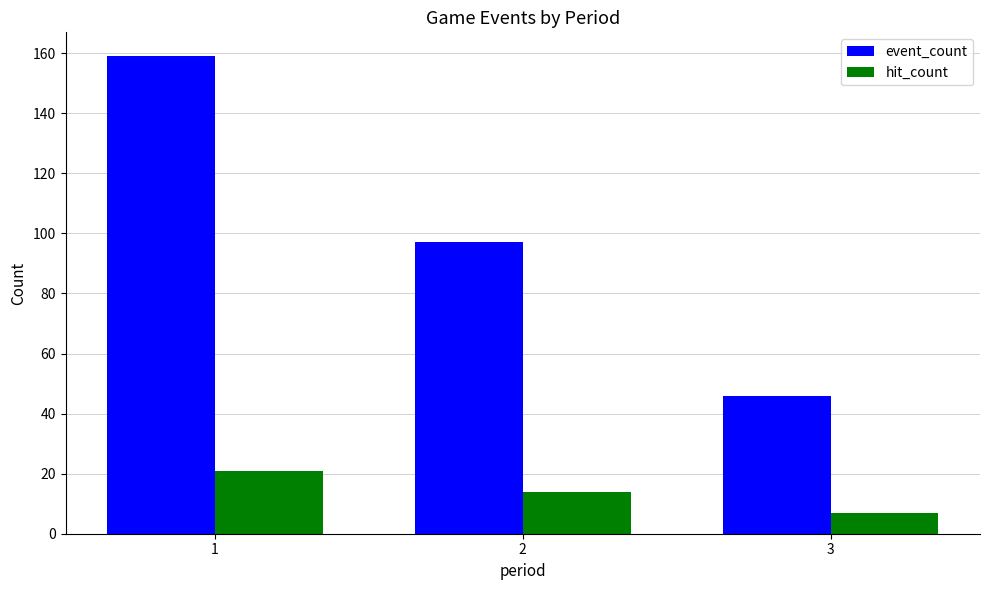

Reading left to right, transcribe all the data shown in this chart.

event_count: 159	97	46
hit_count: 21	14	7